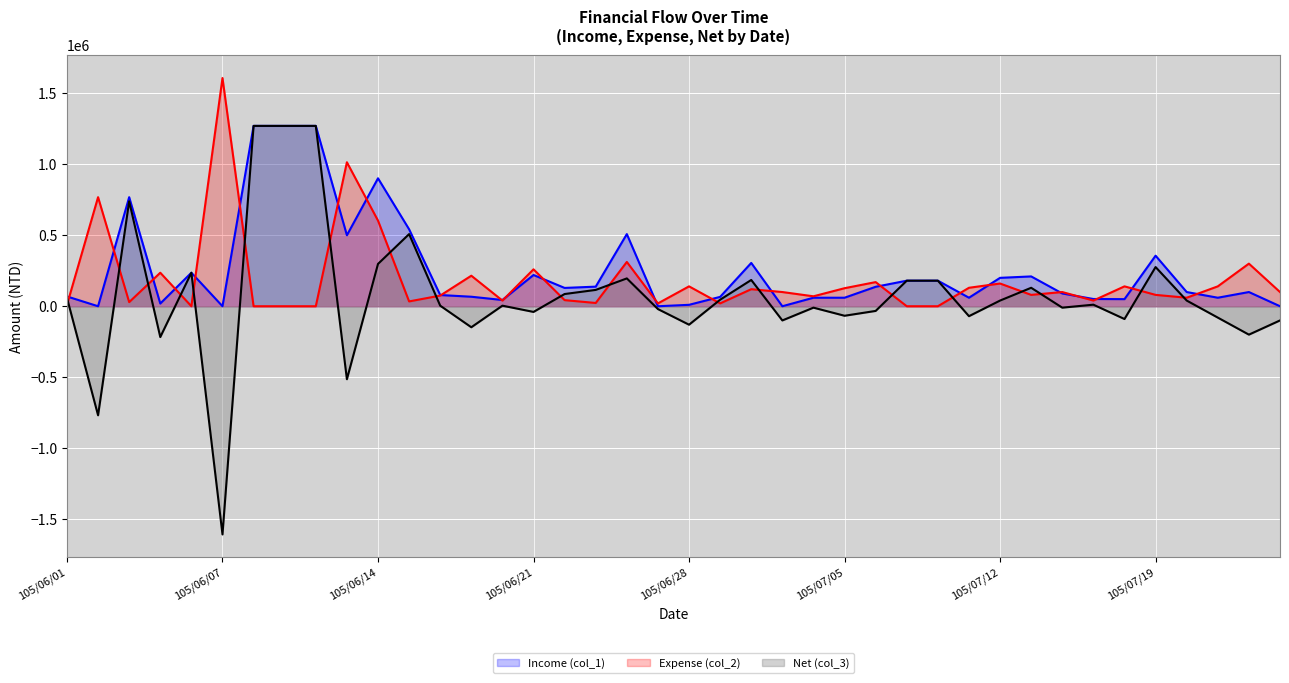

What is the value of the Net (col_3) point at the 15th from the left?

4000